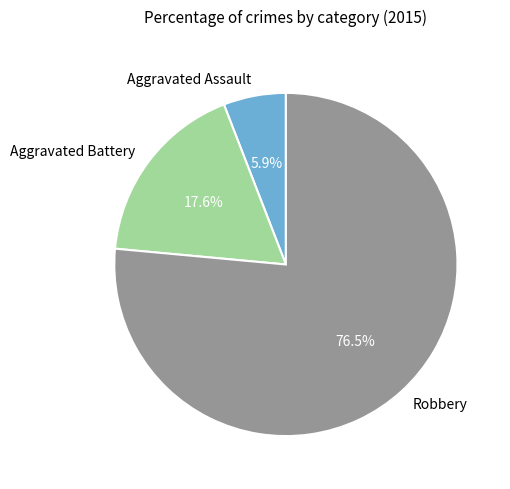

To the nearest percent, what is the combined percentage of Robbery and Aggravated Assault?

82%